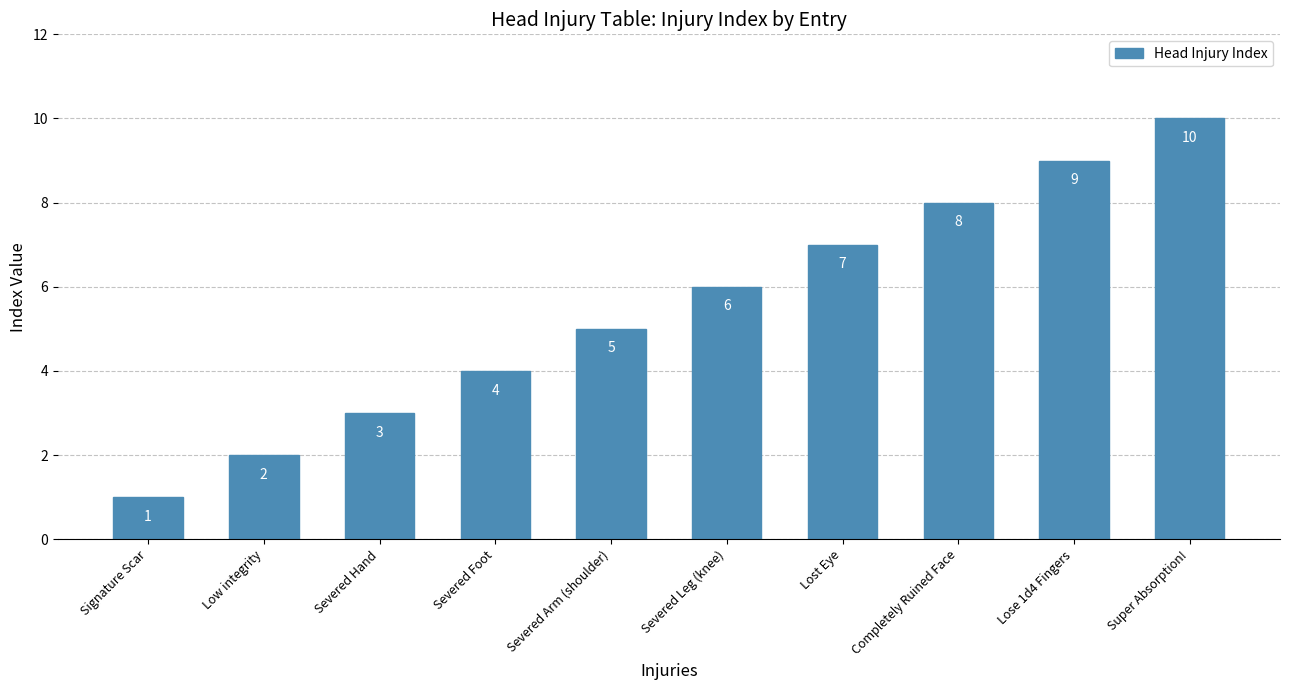

What is the sum of all values?

55